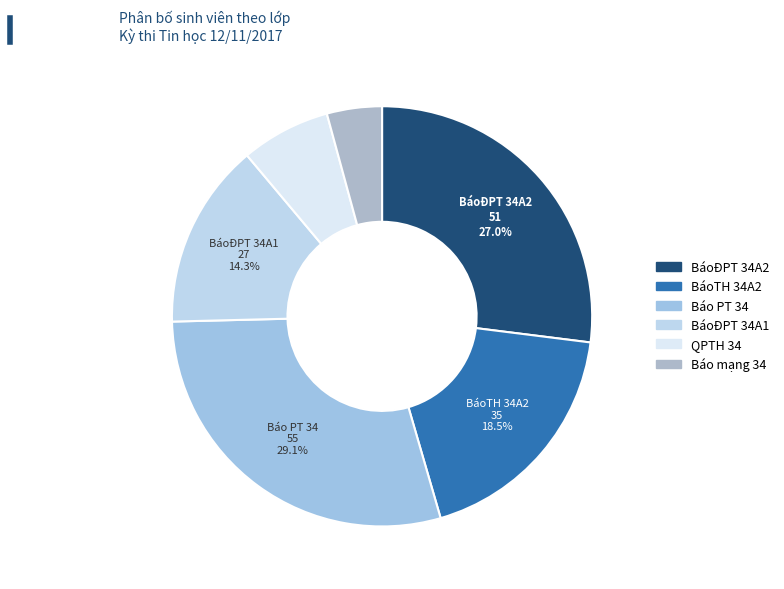

Is there a majority slice in this chart?

No